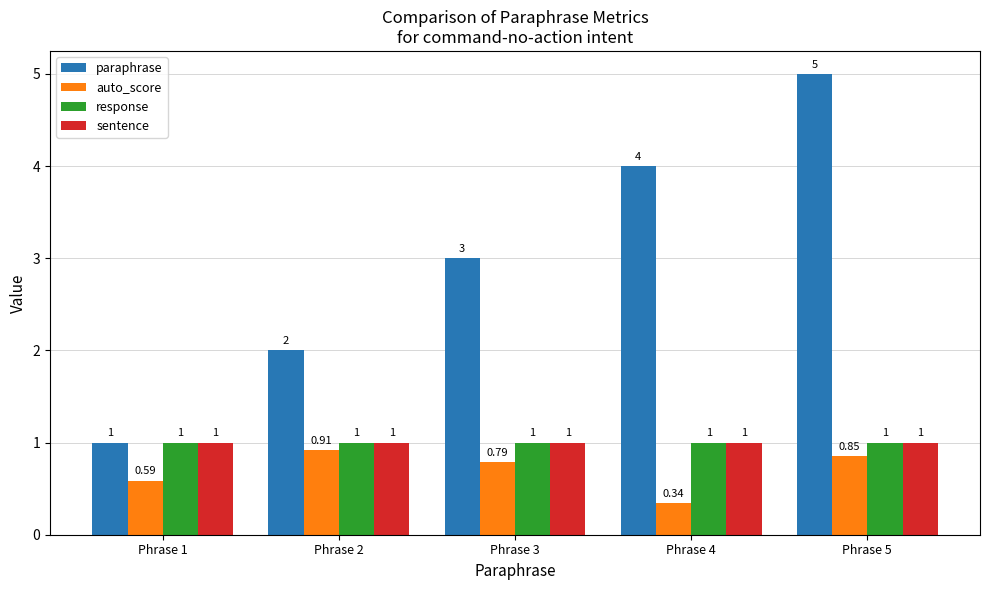

Count the auto_score values in the range 0 to 1.

5